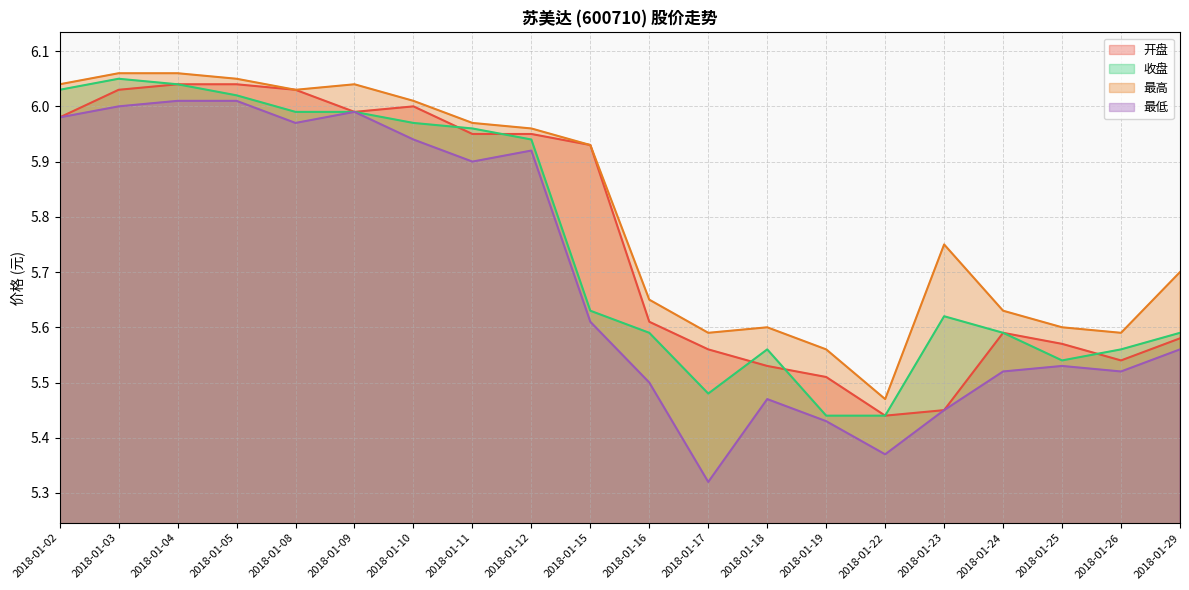

What is the minimum value for 最低?

5.3